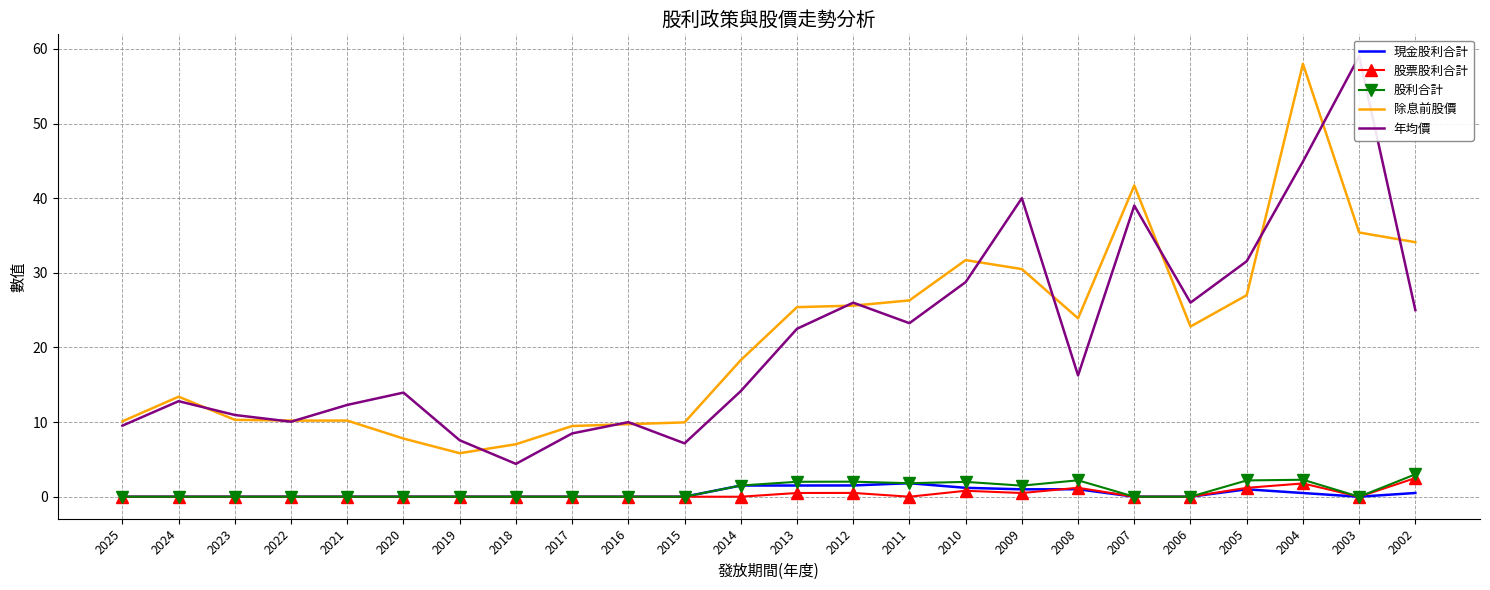

Rank the series by their maximum value, from lowest to highest.

現金股利合計, 股票股利合計, 股利合計, 除息前股價, 年均價